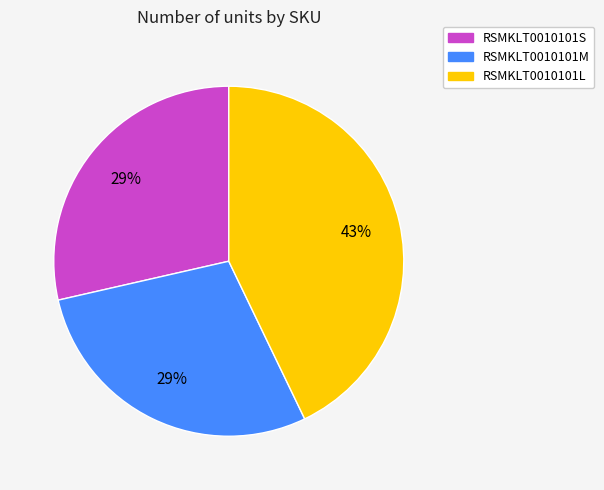

Does RSMKLT0010101L account for over 50% of the chart?

No